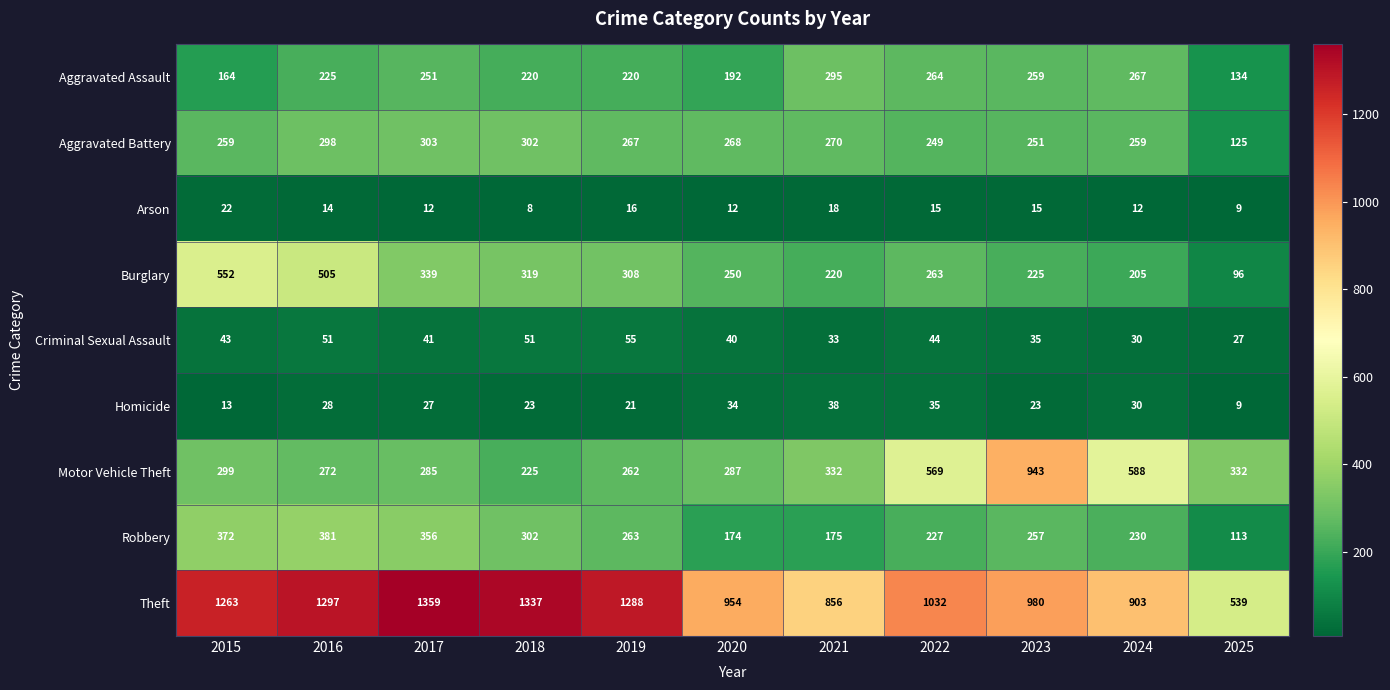

Which series has the largest range (max minus min)?

Theft